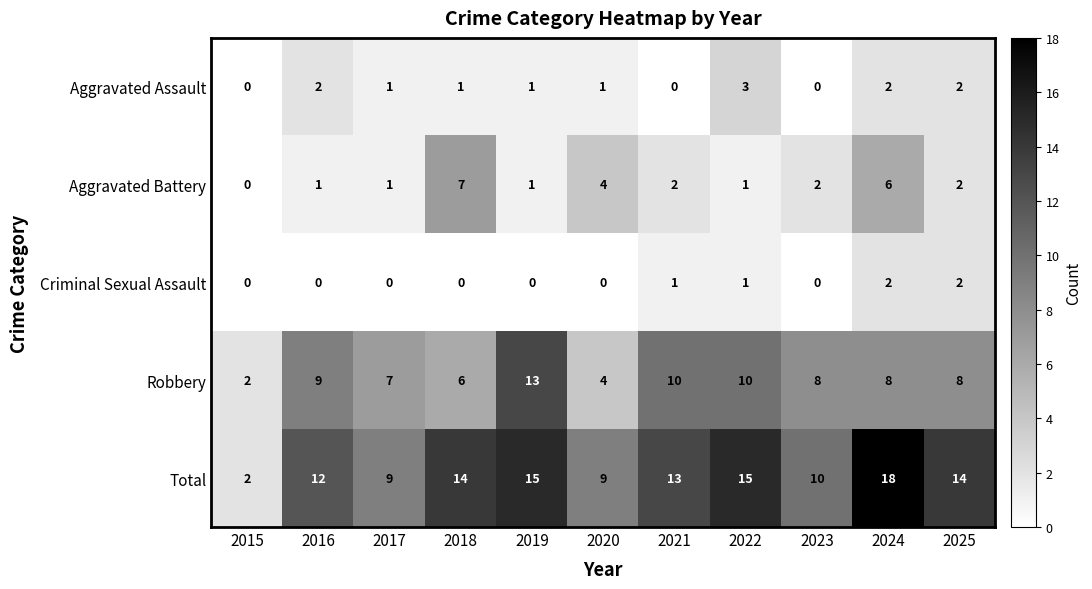

How many values in the Criminal Sexual Assault series exceed 0?

4